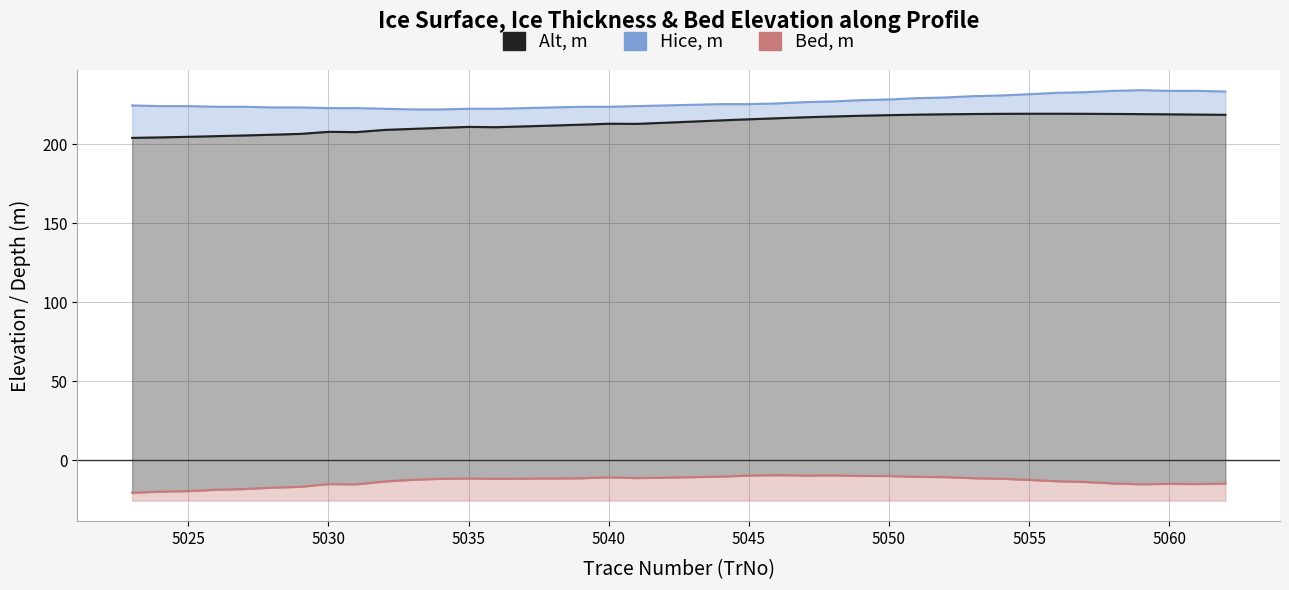

Reading left to right, what are all the values shown in this chart?

Alt, m: 5023=204.2	5024=204.5	5025=204.8	5026=205.3	5027=205.7	5028=206.2	5029=206.7	5030=208.0	5031=207.8	5032=209.2	5033=209.9	5034=210.5	5035=211.1	5036=210.9	5037=211.5	5038=212.0	5039=212.5	5040=213.1	5041=213.0	5042=213.8	5043=214.5	5044=215.2	5045=215.9	5046=216.6	5047=217.2	5048=217.7	5049=218.2	5050=218.6	5051=218.9	5052=219.1	5053=219.3	5054=219.4	5055=219.5	5056=219.5	5057=219.4	5058=219.3	5059=219.2	5060=219.1	5061=218.9	5062=218.8
Hice, m: 5023=224.7	5024=224.3	5025=224.3	5026=223.9	5027=223.9	5028=223.4	5029=223.4	5030=223.0	5031=223.0	5032=222.6	5033=222.2	5034=222.2	5035=222.6	5036=222.6	5037=223.0	5038=223.4	5039=223.9	5040=223.9	5041=224.3	5042=224.7	5043=225.1	5044=225.5	5045=225.5	5046=226.0	5047=226.8	5048=227.2	5049=228.1	5050=228.5	5051=229.3	5052=229.7	5053=230.6	5054=231.0	5055=231.8	5056=232.7	5057=233.1	5058=233.9	5059=234.4	5060=233.9	5061=233.9	5062=233.5
Bed, m: 5023=-20.5	5024=-19.8	5025=-19.4	5026=-18.6	5027=-18.2	5028=-17.3	5029=-16.7	5030=-15.0	5031=-15.2	5032=-13.4	5033=-12.3	5034=-11.7	5035=-11.5	5036=-11.7	5037=-11.6	5038=-11.5	5039=-11.3	5040=-10.7	5041=-11.2	5042=-10.9	5043=-10.6	5044=-10.3	5045=-9.6	5046=-9.4	5047=-9.6	5048=-9.5	5049=-9.9	5050=-9.9	5051=-10.4	5052=-10.6	5053=-11.3	5054=-11.6	5055=-12.4	5056=-13.2	5057=-13.7	5058=-14.6	5059=-15.1	5060=-14.9	5061=-15.0	5062=-14.8